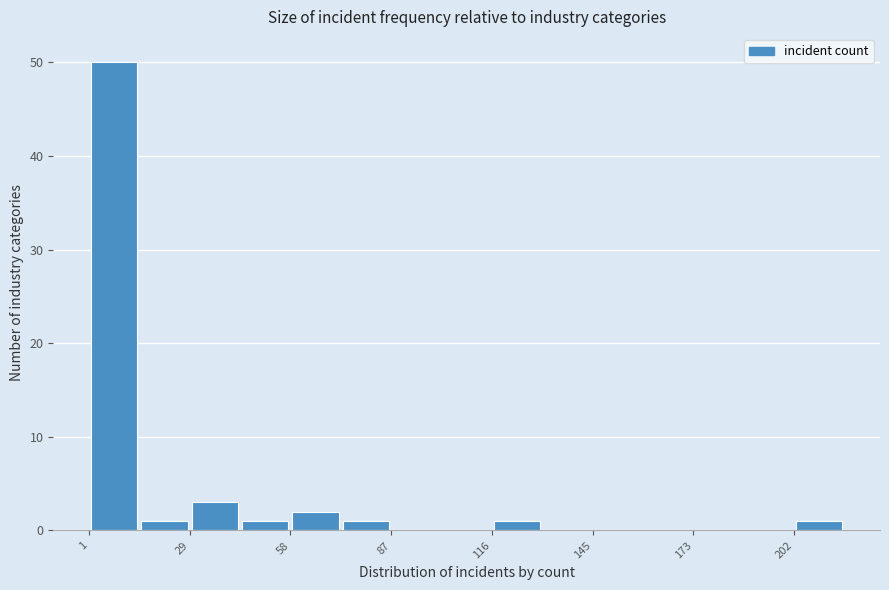

Around what value on the x-axis is the tallest bar? Give the approximate position of its centre, as read against the axis.

10